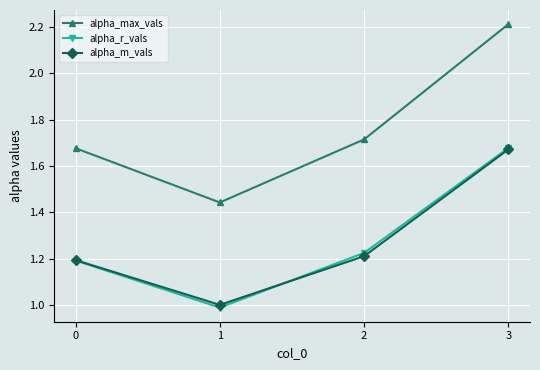

List the labels in order of alpha_max_vals value, smallest first.

1, 0, 2, 3